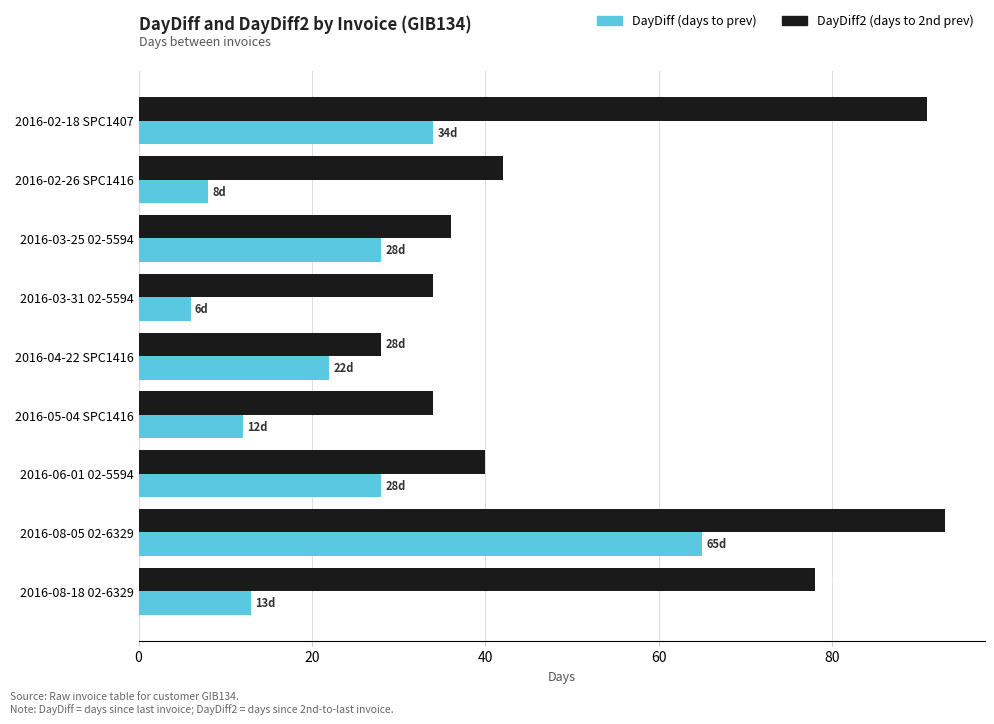

What is the total value across all series at 2016-02-26 SPC1416?

50